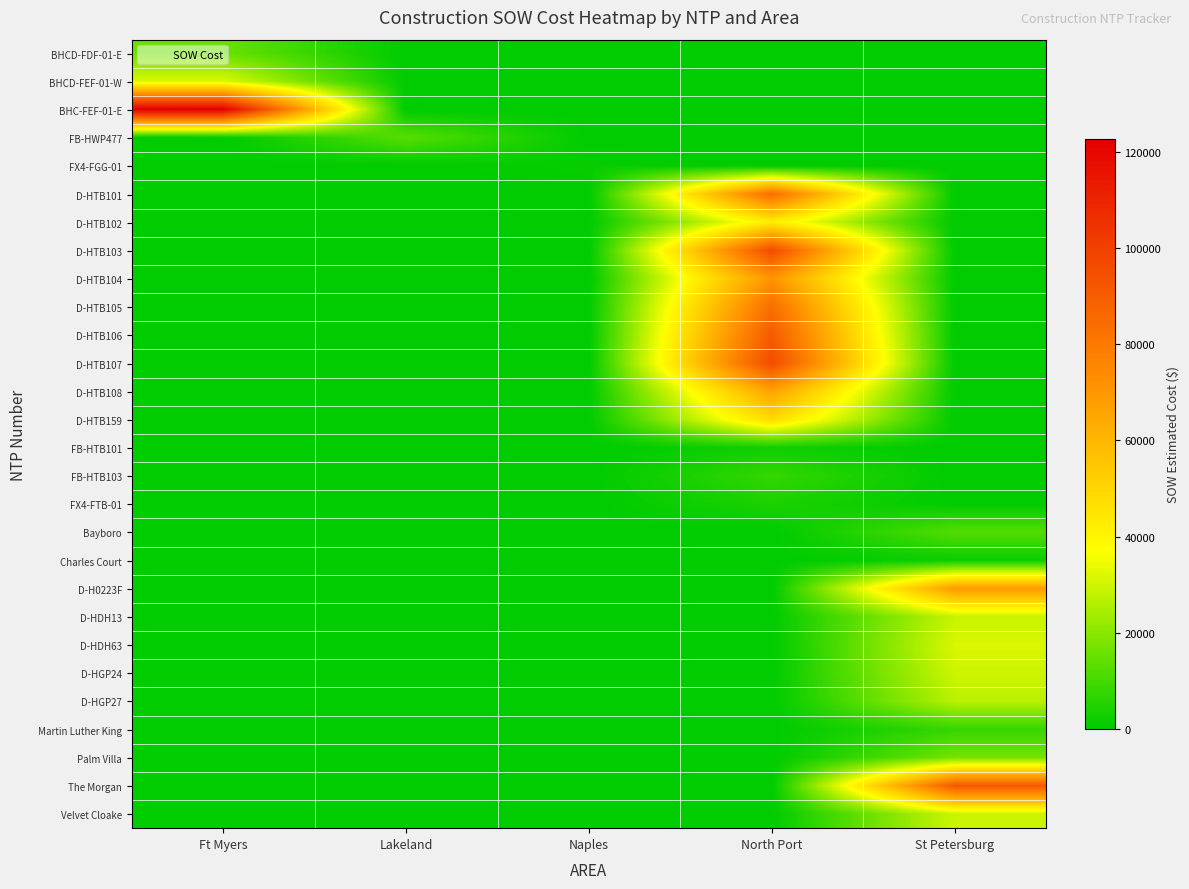

What is the difference between the highest and lowest values at St Petersburg?

91420.9